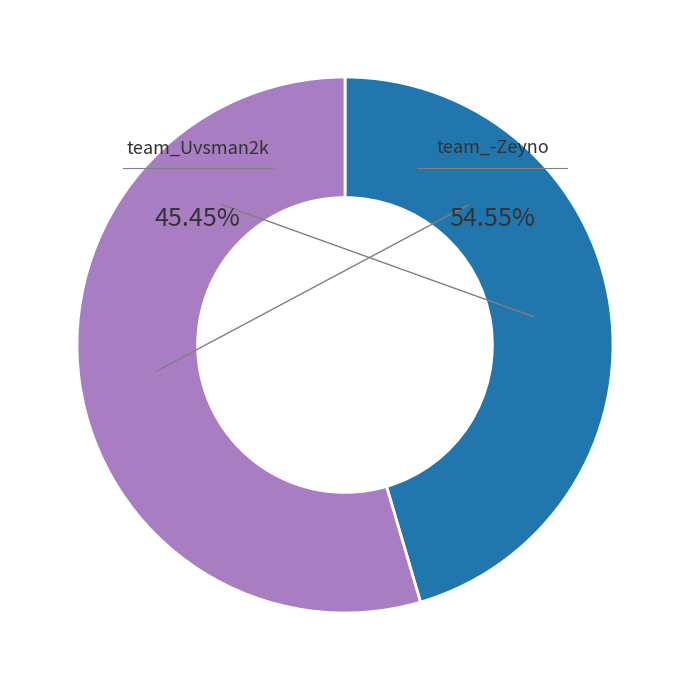

What is the smallest slice in the pie chart?

team_Uvsman2k